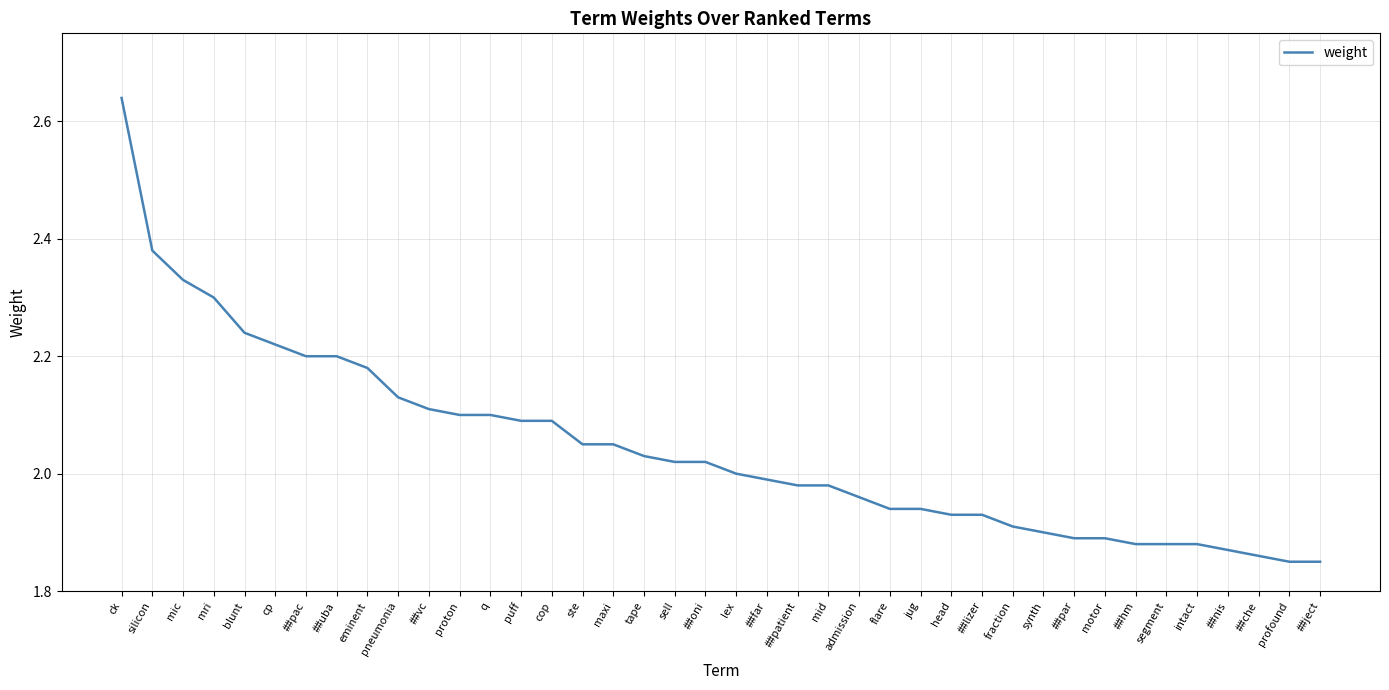

What is the difference between the maximum and minimum values?

0.8